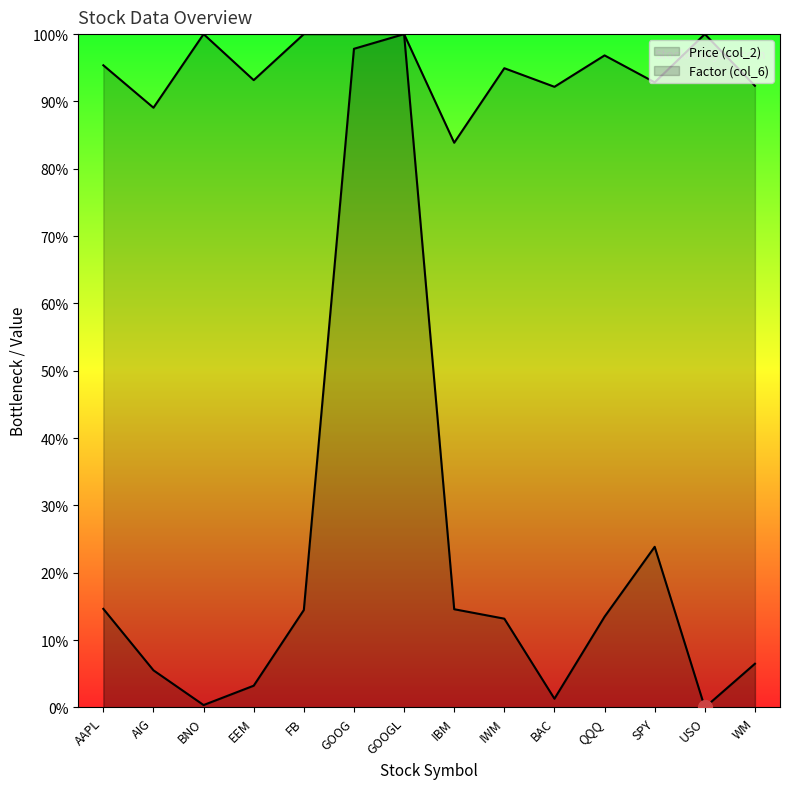

True or false: Factor (col_6) has more than 2 interior local peaks.

True